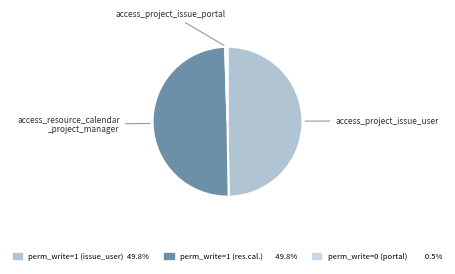

How many segments does this pie chart have?

3